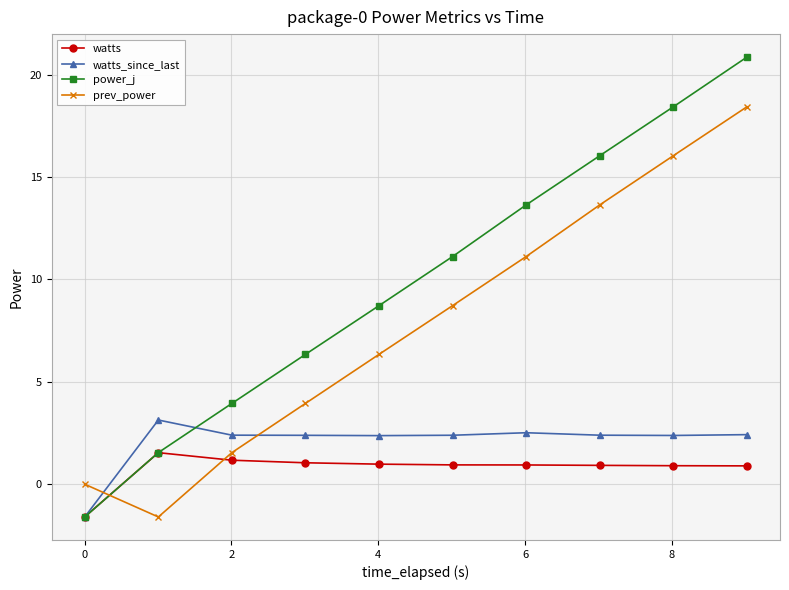

List the series in order of their peak value, lowest first.

watts, watts_since_last, prev_power, power_j